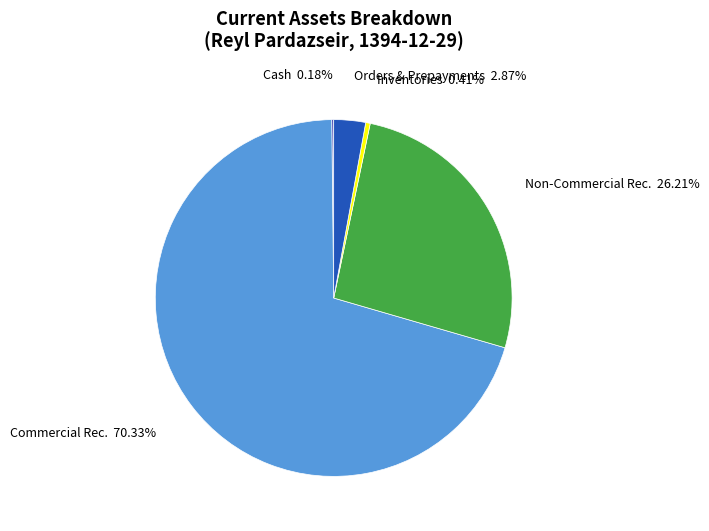

To the nearest percent, what is the average slice percentage?

20%